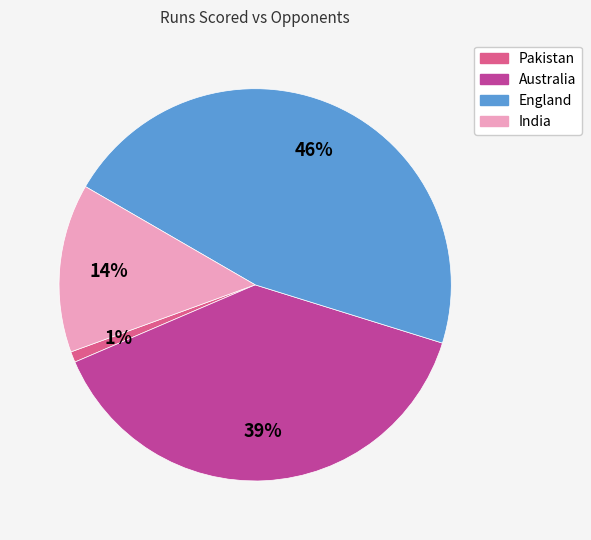

To the nearest percent, what is the average slice percentage?

25%